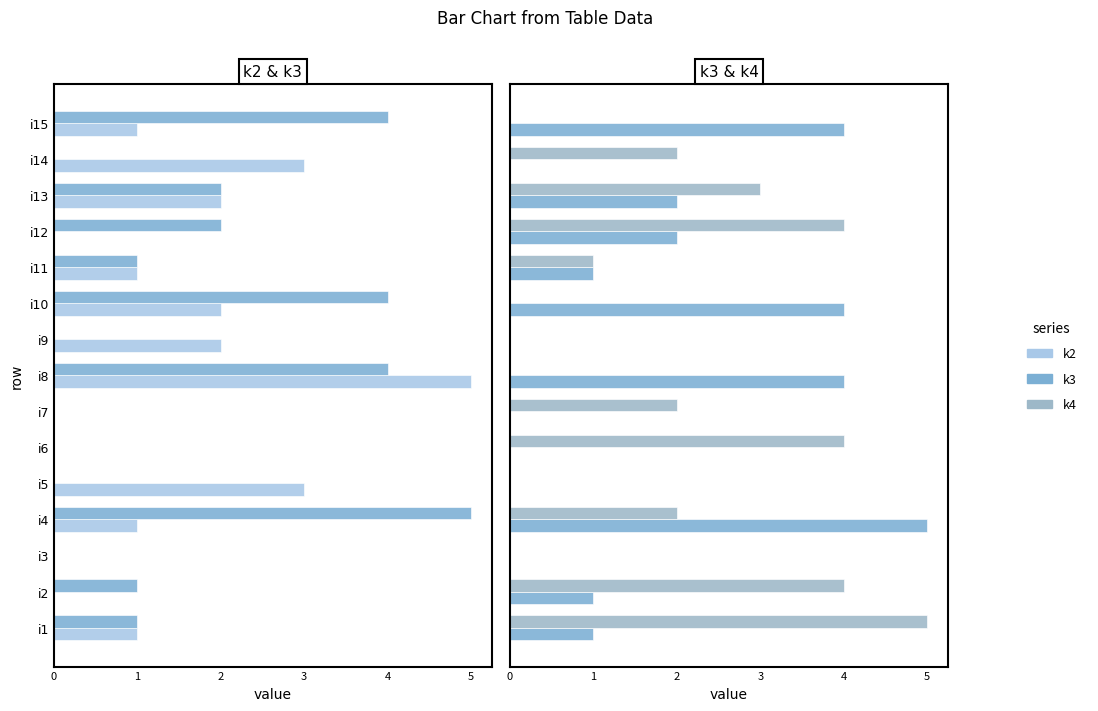

Does the chart contain any negative values?

No